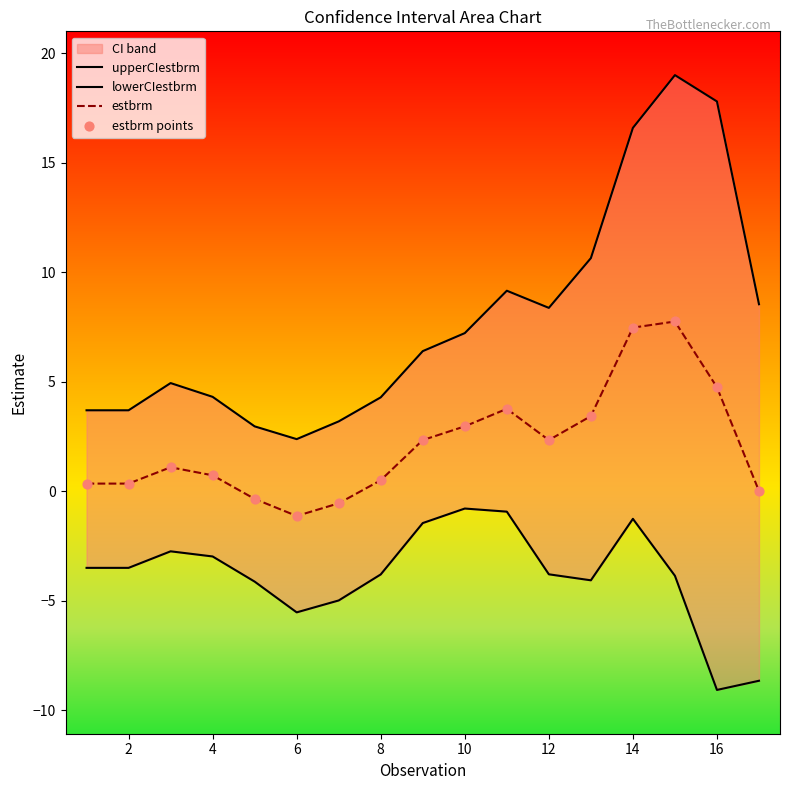

The estbrm series shows 0.5 at 8. True or false?

True